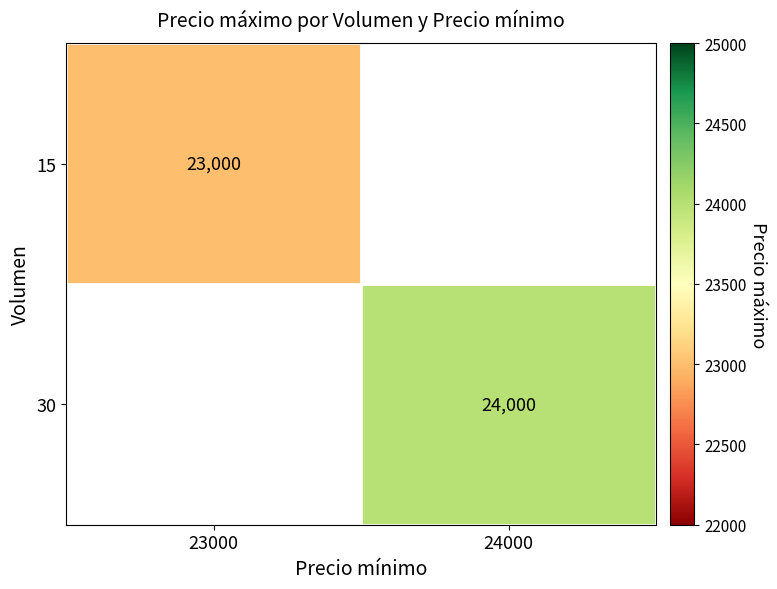

Is it true that 15 equals 23000 at 23000?

True